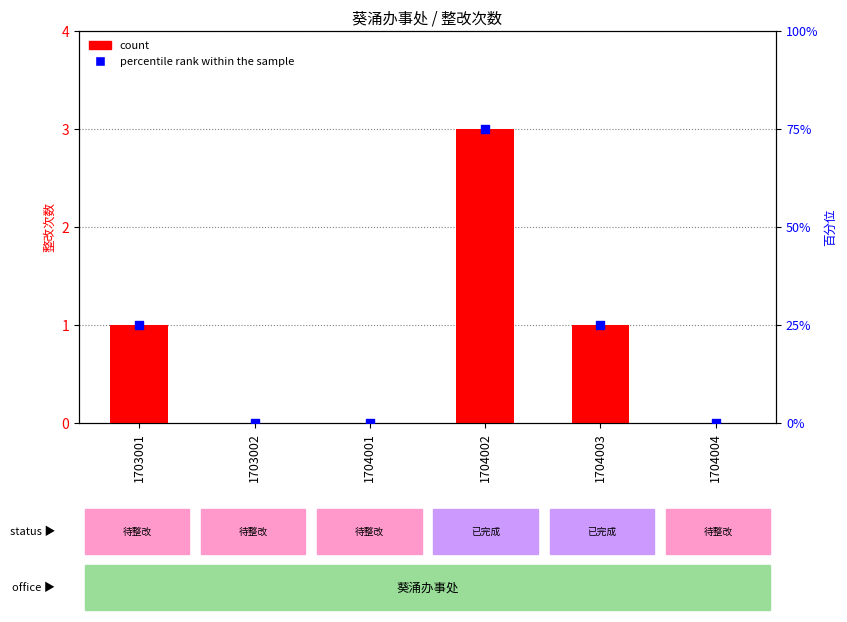

Which series reaches the minimum Y coordinate?

count